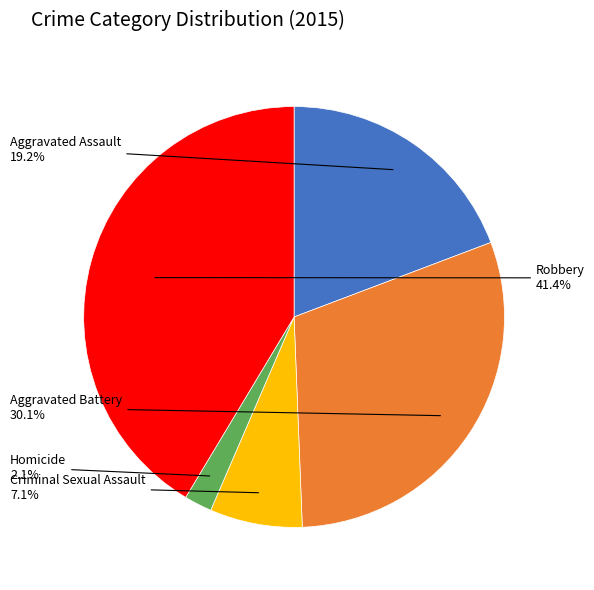

Is there any slice that represents more than half of the pie?

No